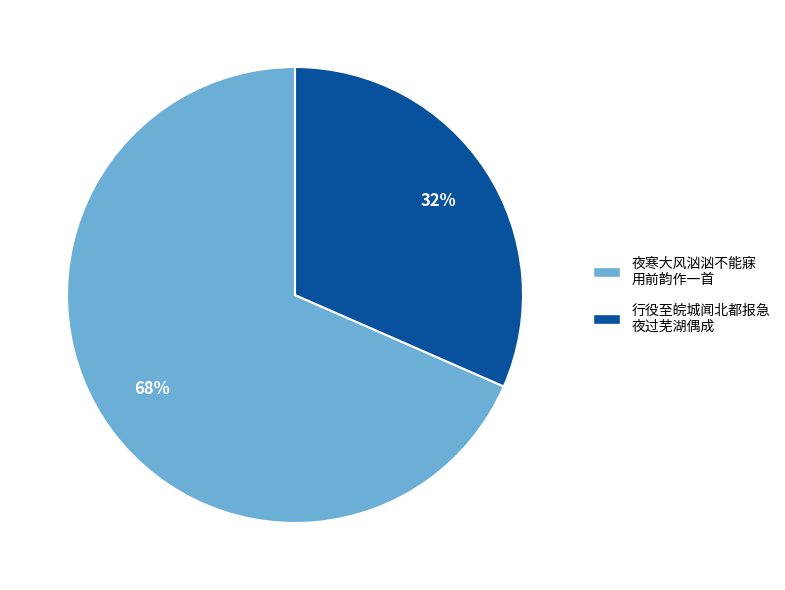

True or false: 夜寒大风汹汹不能寐 用前韵作一首 accounts for 68% of the total.

True